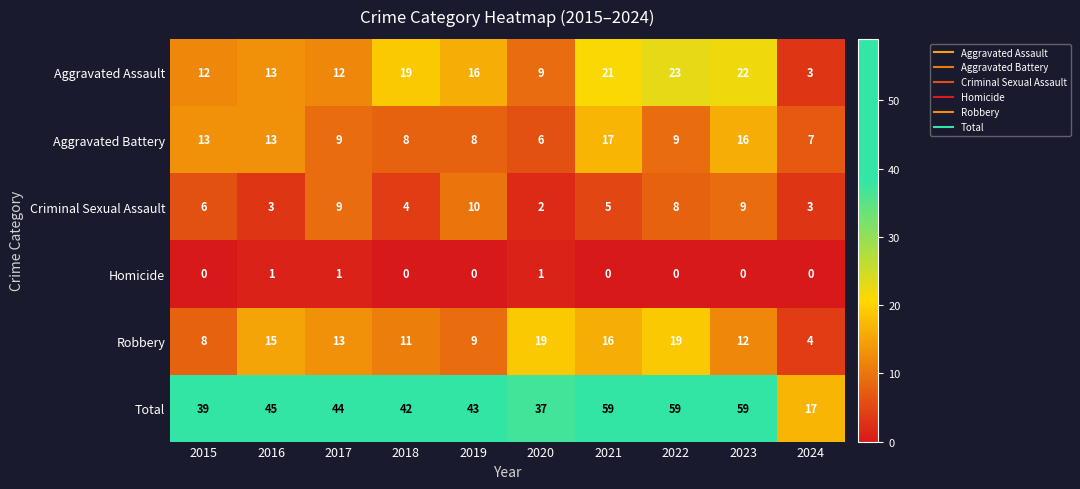

Which series changed the most between 2019 and 2024?

Total